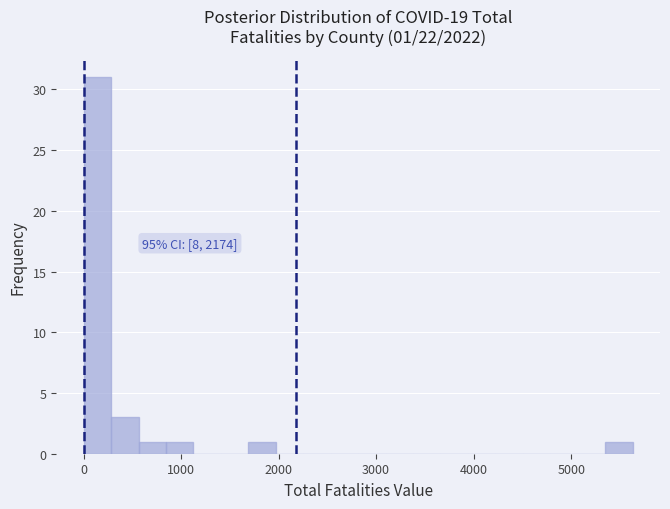

Read against the x-axis, roughly where is the centre of the tallest bar?

100